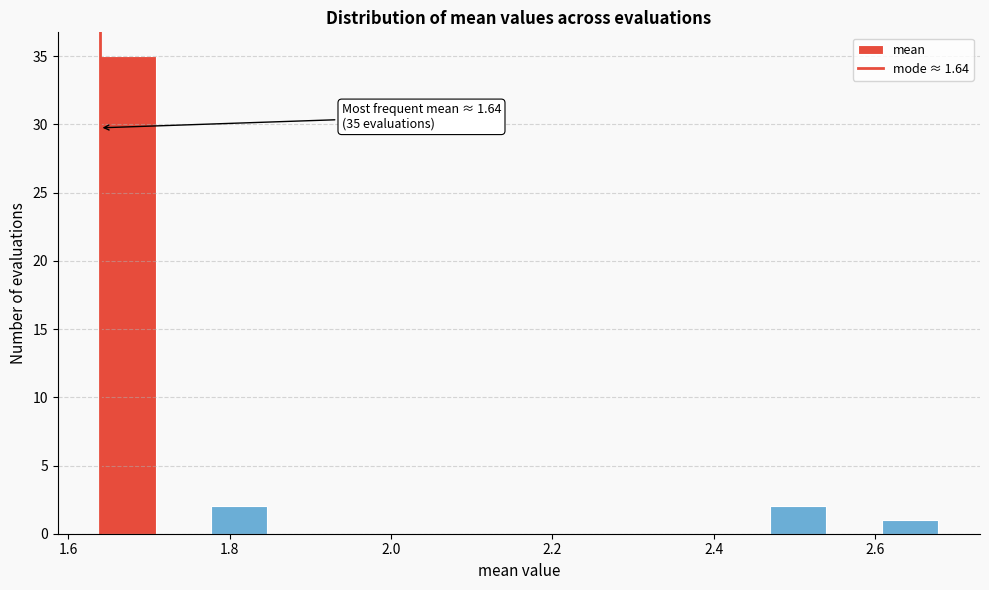

Around what value on the x-axis is the tallest bar? Give the approximate position of its centre, as read against the axis.

1.68